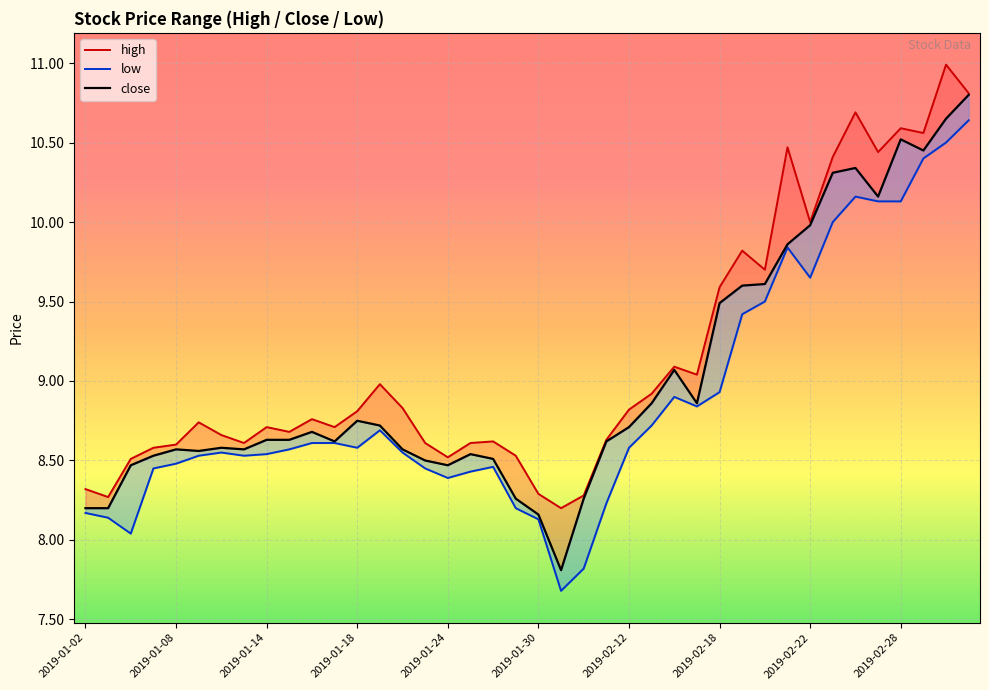

Rank the series by their average value, from highest to lowest.

high, close, low